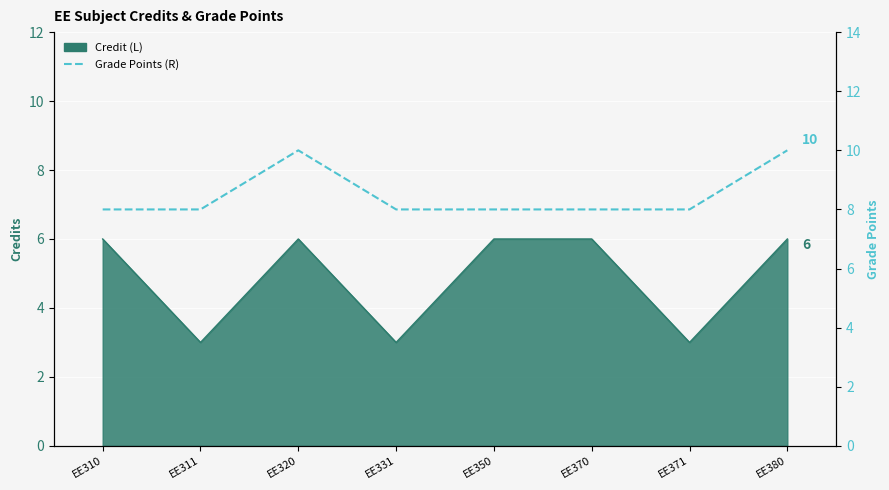

What is the maximum value shown in the chart?

10